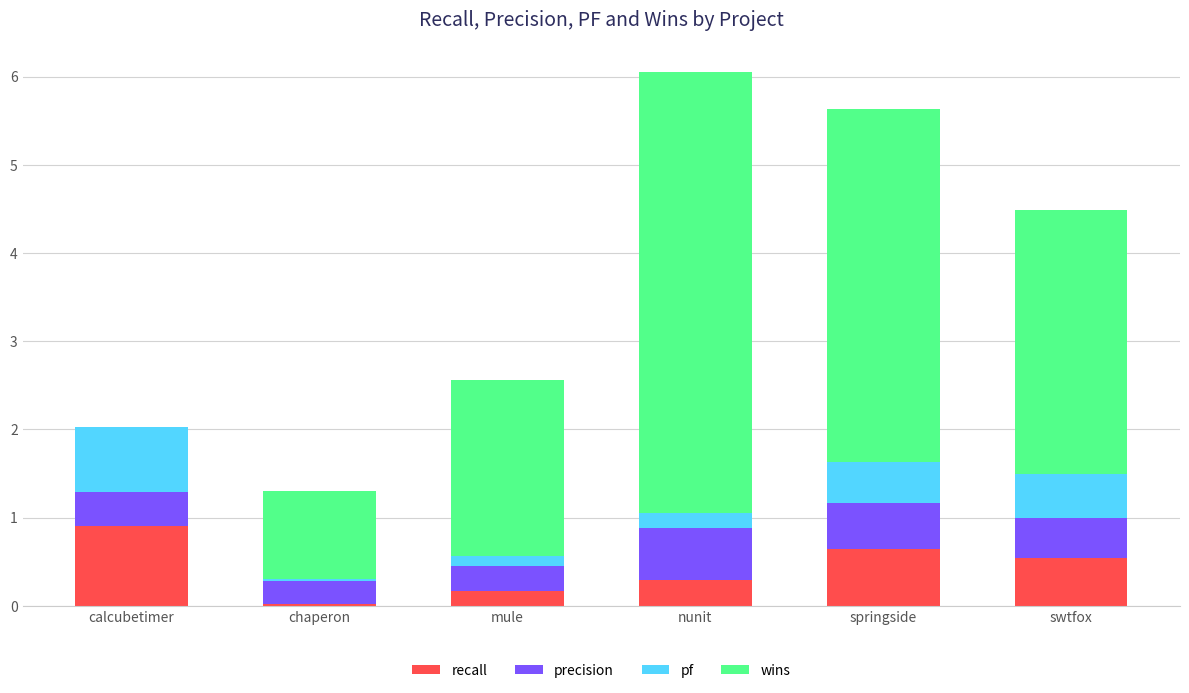

What is the total value across all series at nunit?

6.1